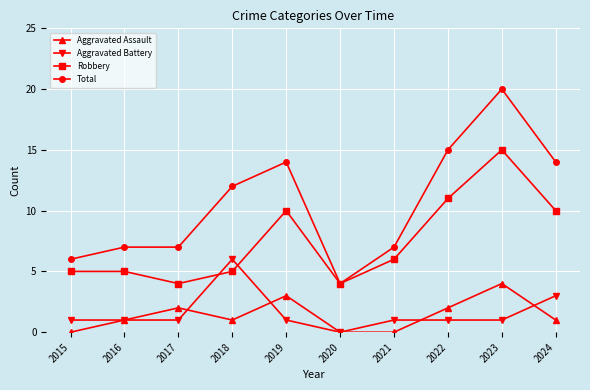

Read the Aggravated Battery value at 2023.

1